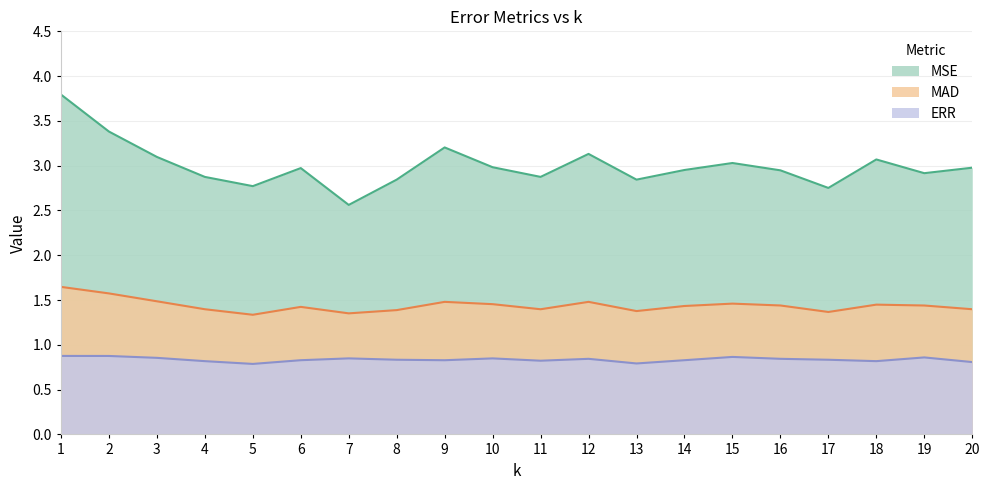

True or false: MAD has more than 2 points higher than both neighbors.

True